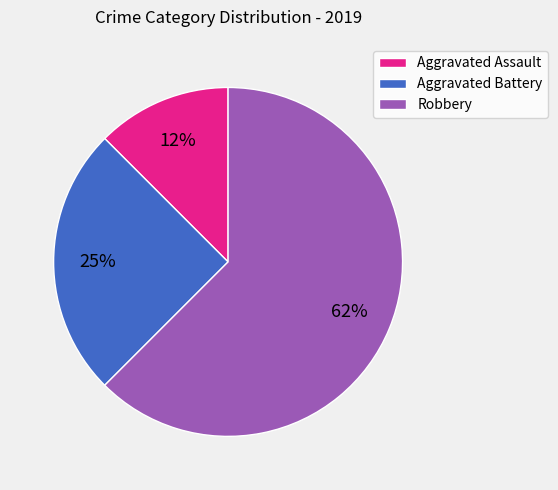

How many segments does this pie chart have?

3